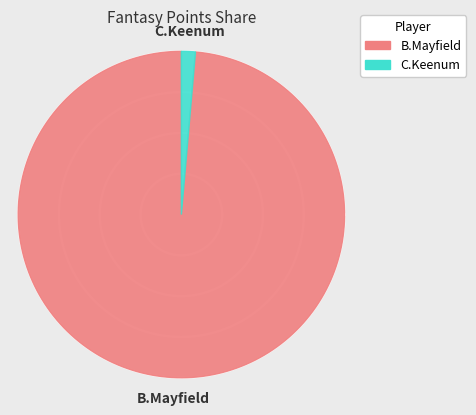

To the nearest percent, what is the difference between the C.Keenum and B.Mayfield slice percentages?

97%